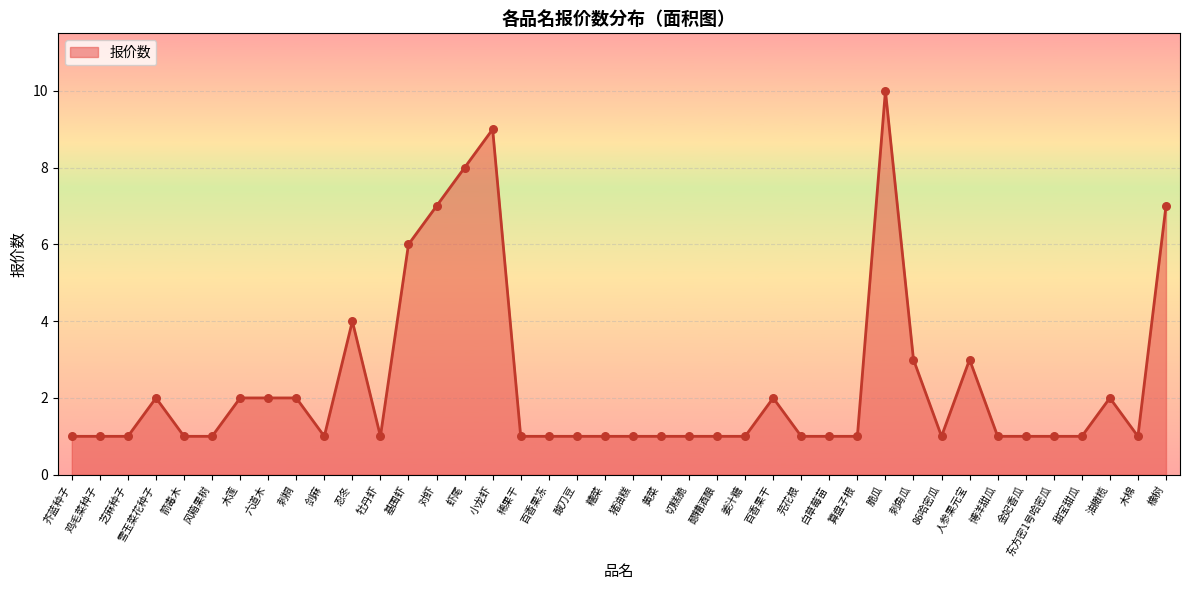

What is the change in value from 基围虾 to 酸刀豆?

-5